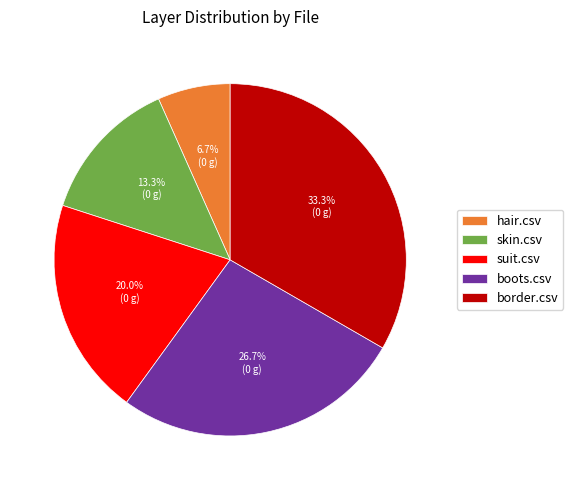

What percentage do border.csv and hair.csv together represent?

40.0%